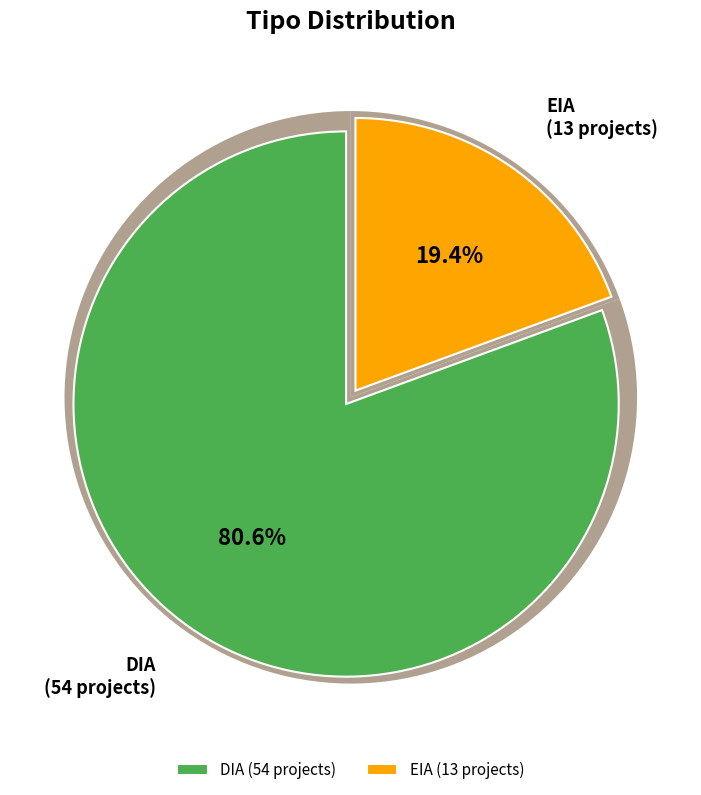

True or false: EIA accounts for 19% of the total.

True